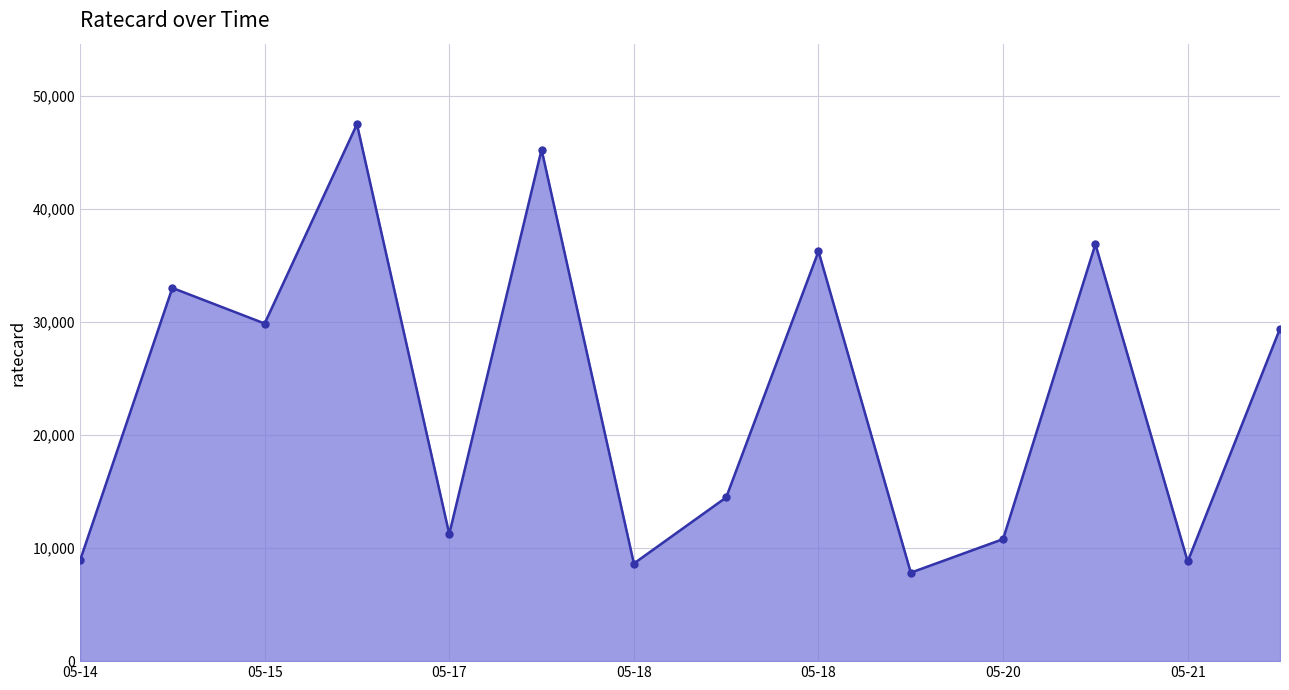

What is the value of the 14th point from the left?

29430